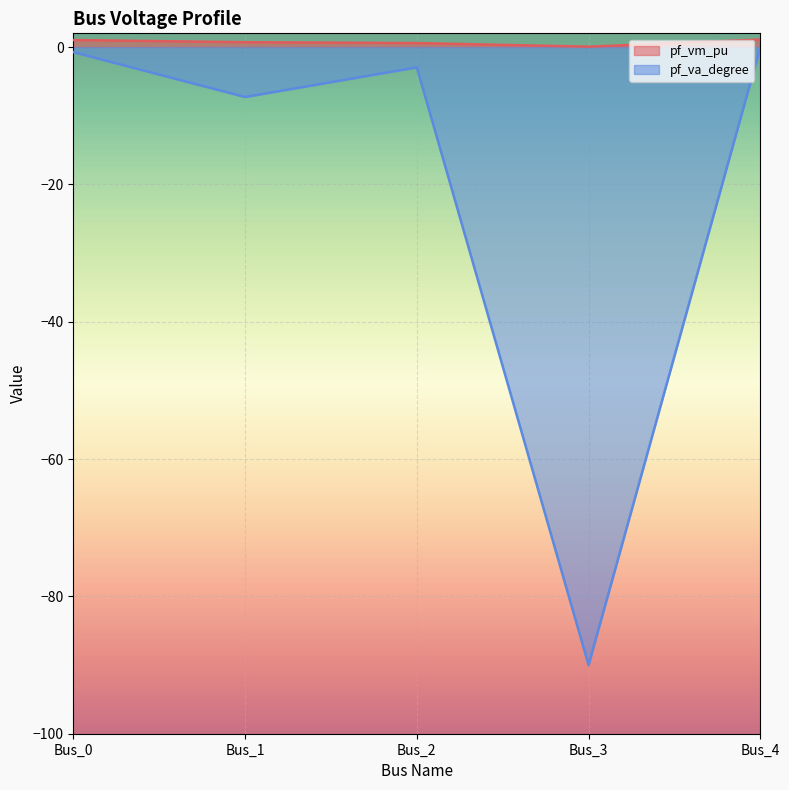

List the labels in order of pf_vm_pu value, largest first.

Bus_4, Bus_0, Bus_1, Bus_2, Bus_3